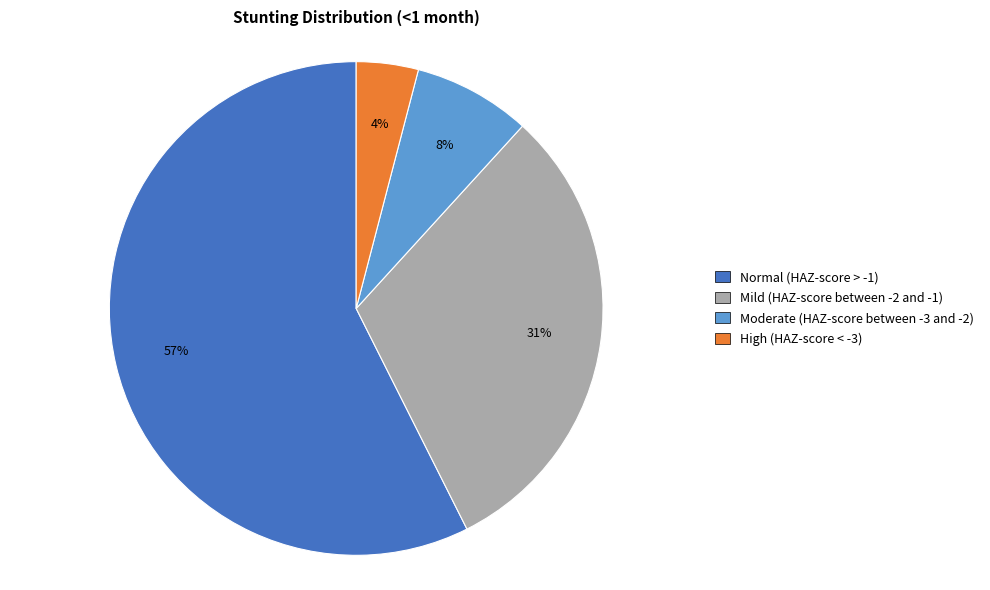

True or false: Normal (HAZ-score > -1) accounts for 57% of the total.

True